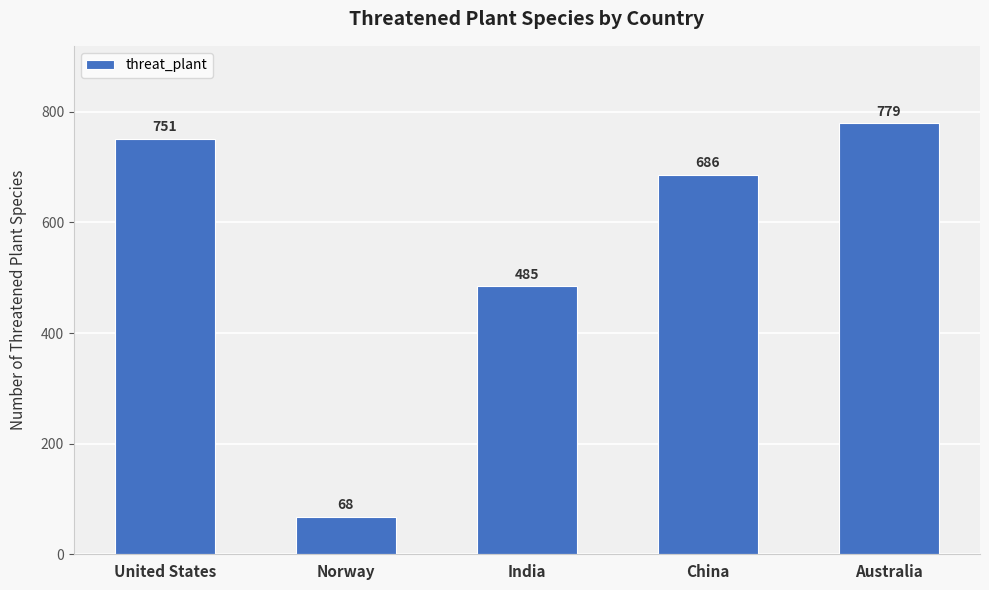

True or false: the data shows 485 at India.

True